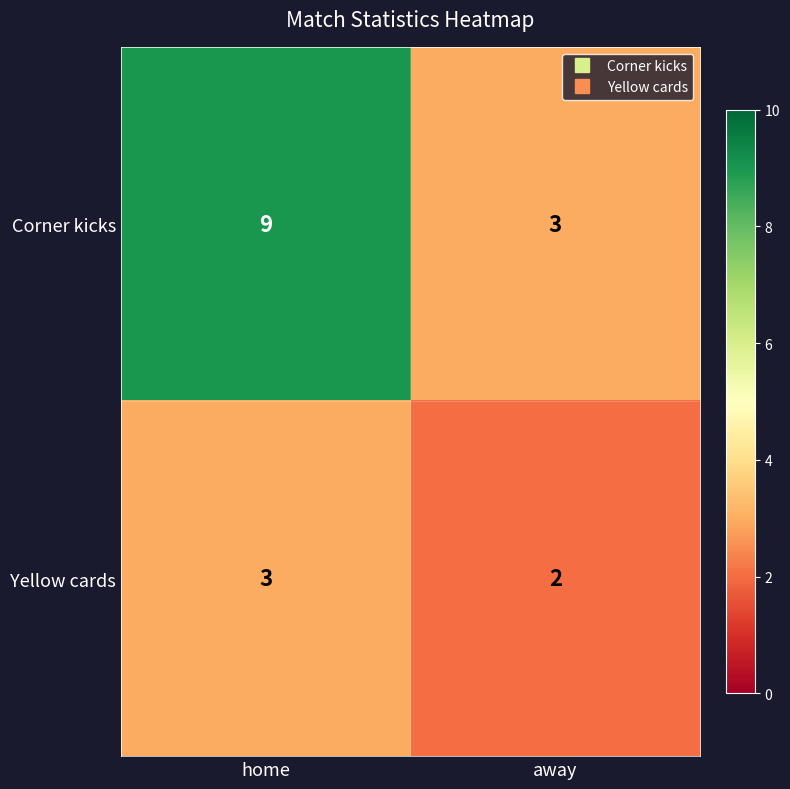

What is the total value across all series at home?

12